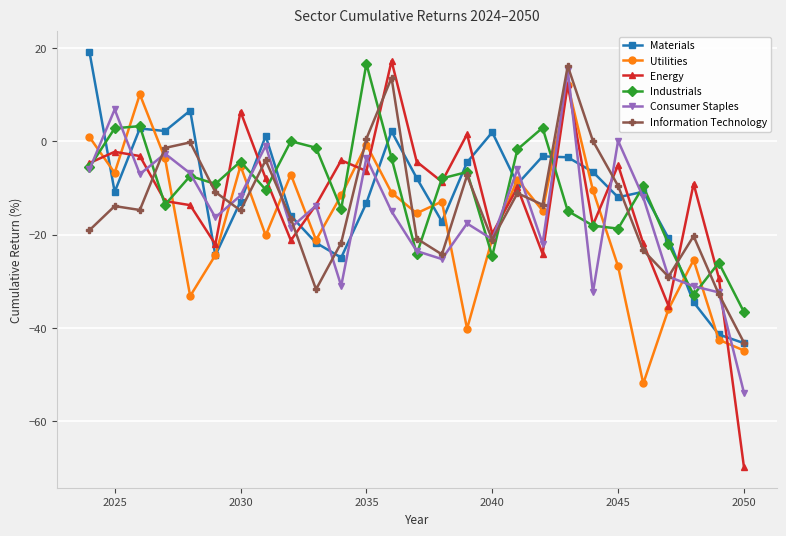

What is the minimum value for Consumer Staples?

-53.9